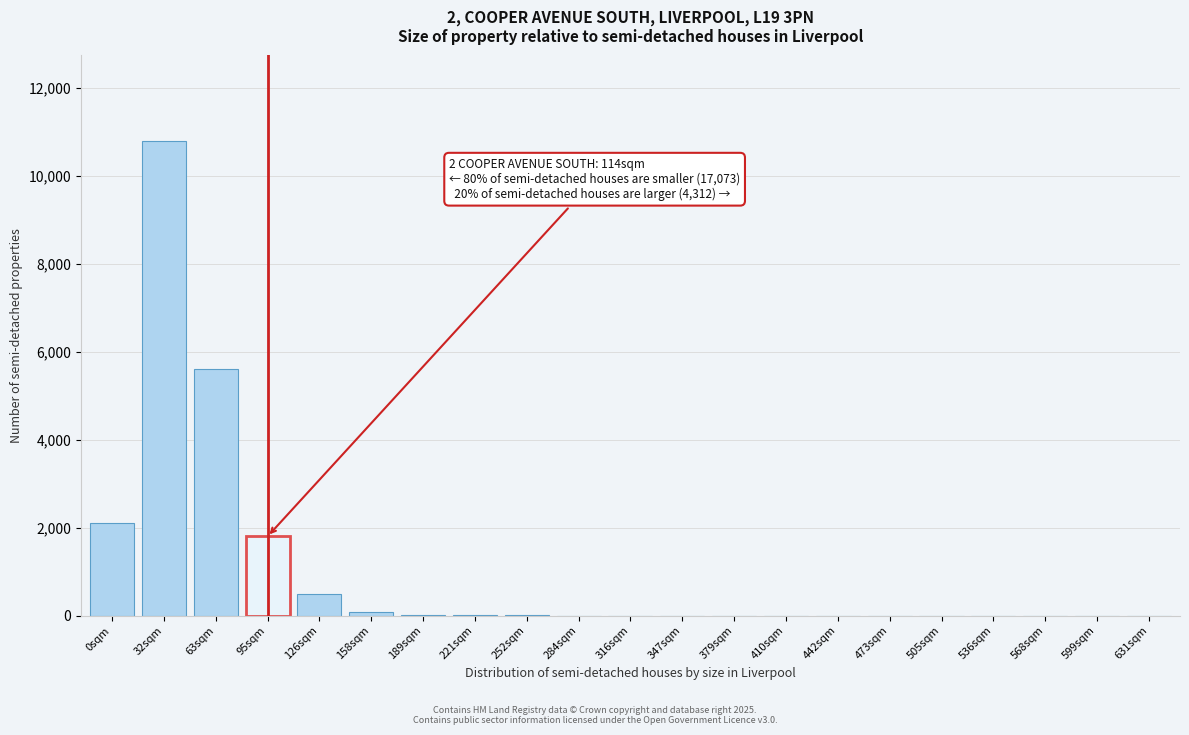

Between 536sqm and 126sqm, which is larger?

126sqm